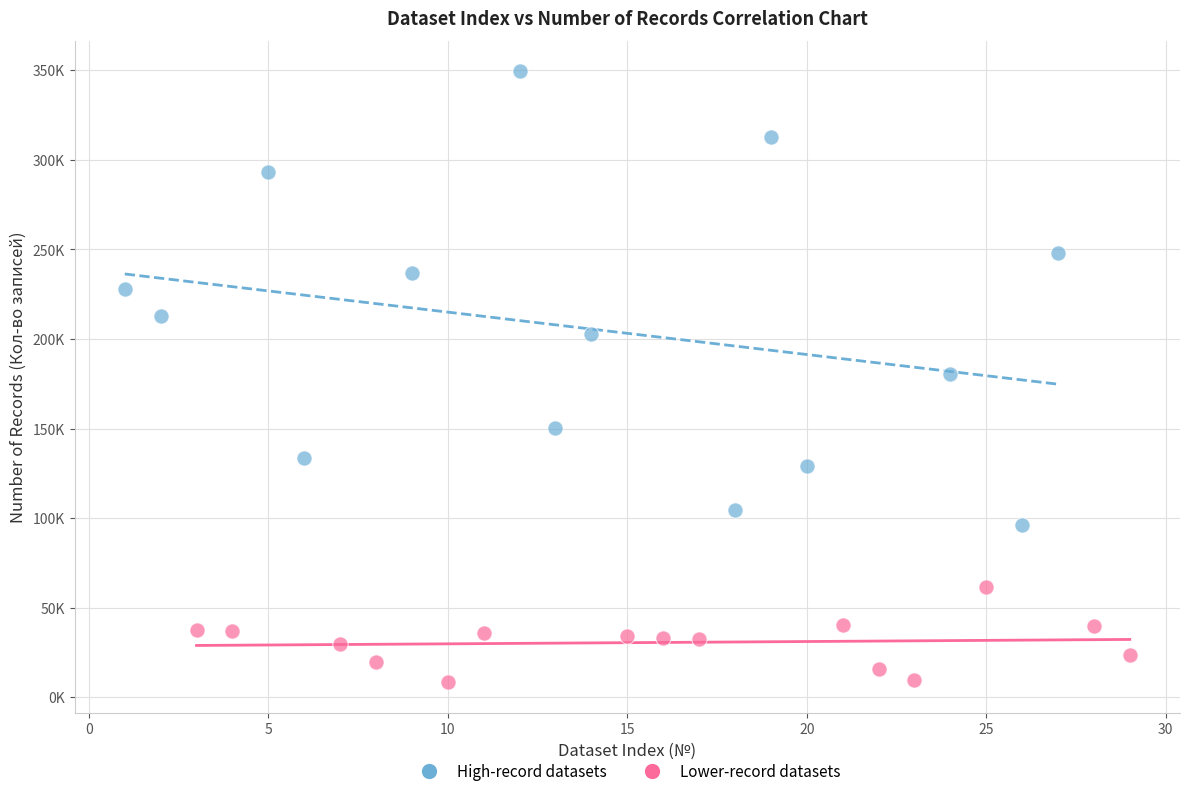

What are all the series names shown in the legend?

High-record datasets, Lower-record datasets